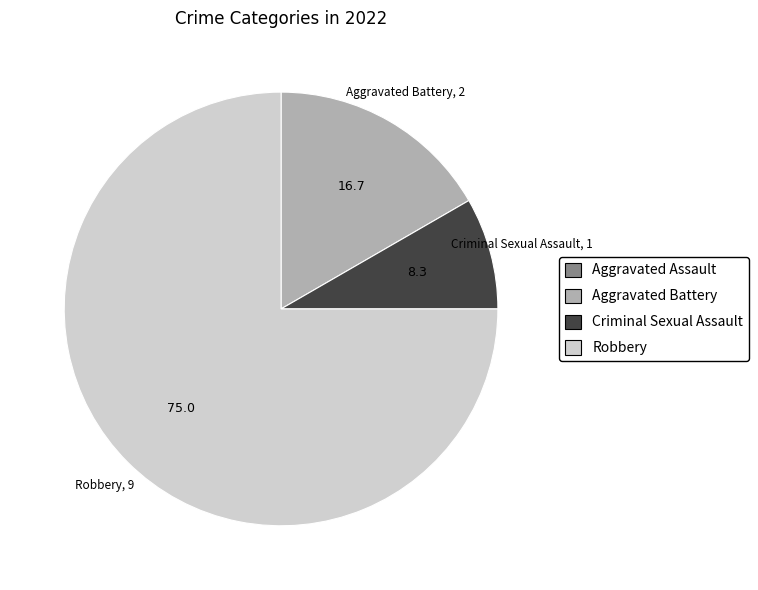

Do Aggravated Battery and Robbery together represent more than half of the pie?

Yes